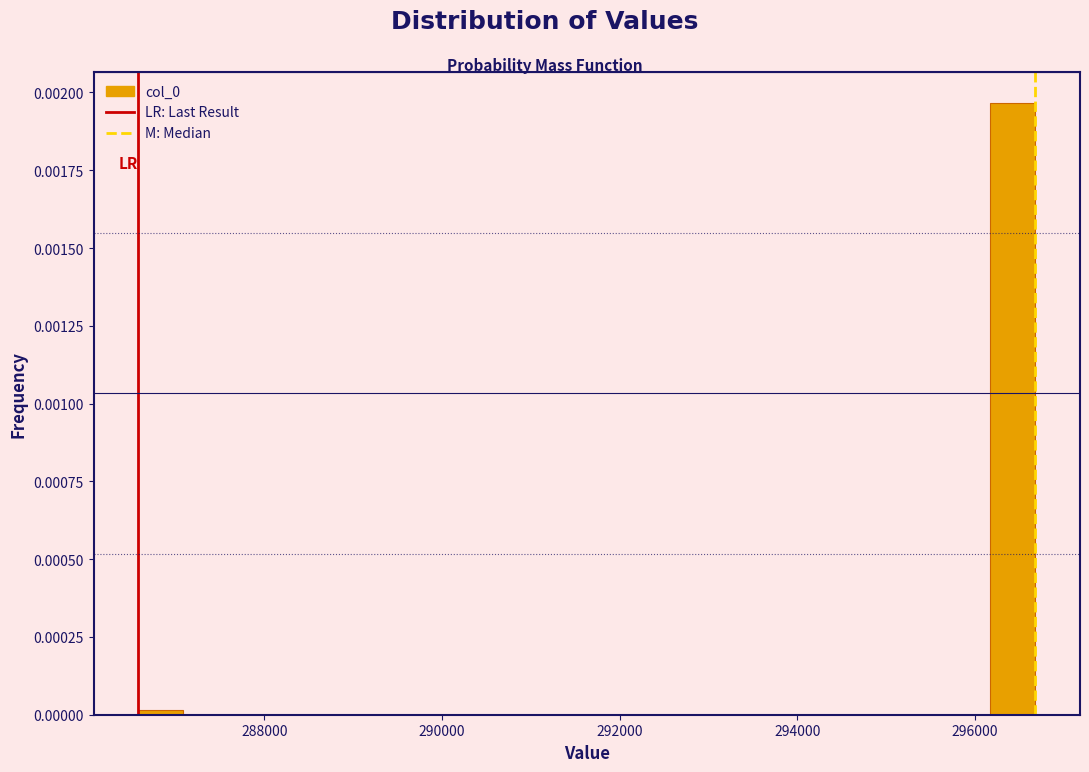

Read against the x-axis, roughly where is the centre of the tallest bar?

296400